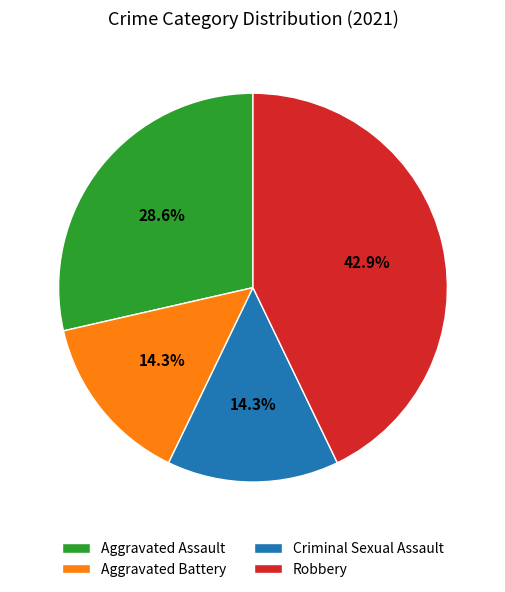

Count the number of slices in the pie.

4